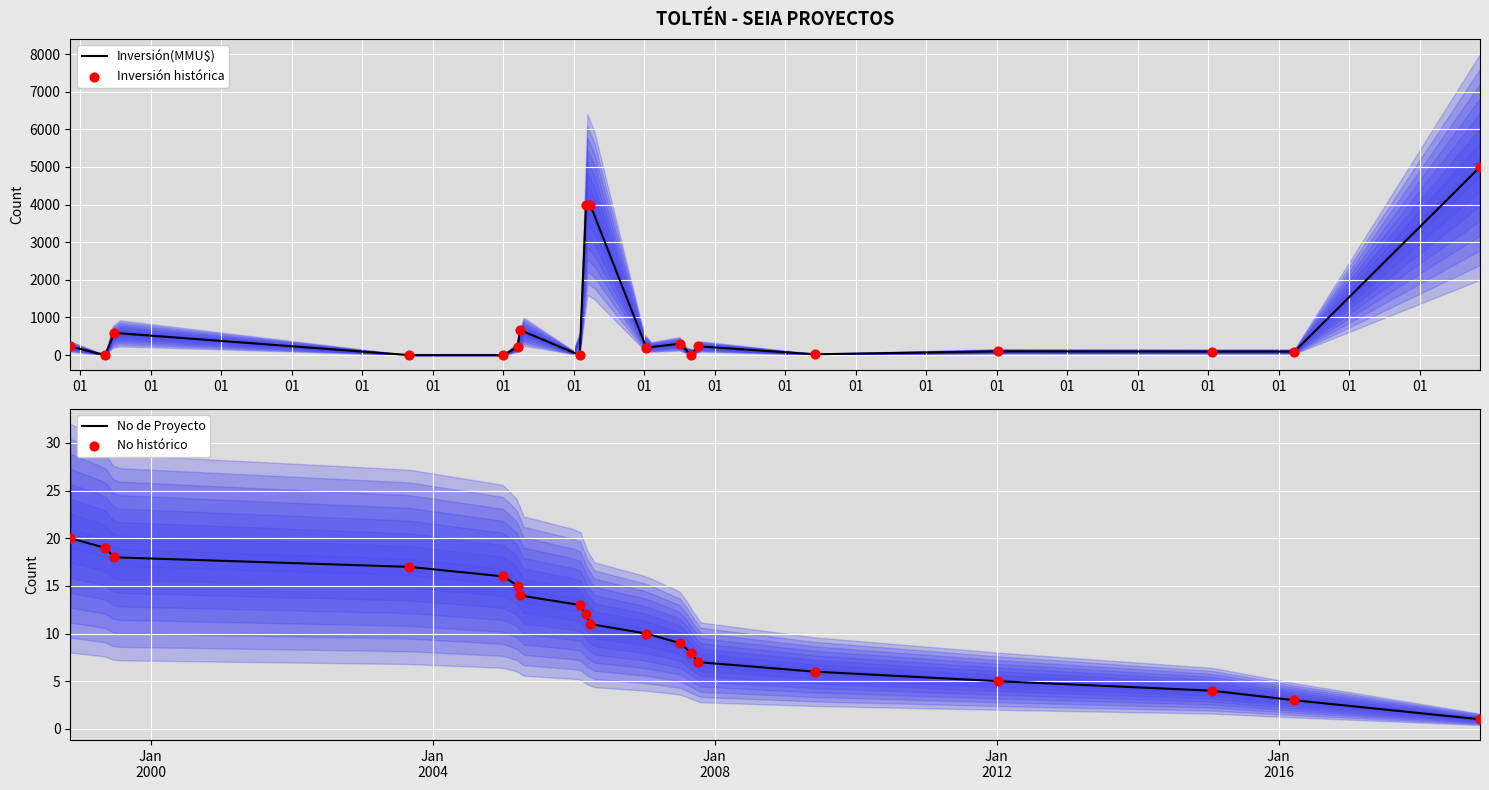

Which series has the largest total across all categories?

Inversión(MMU$)